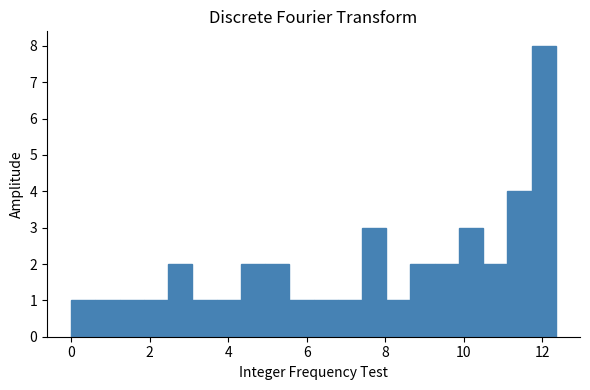

Around what value on the x-axis is the tallest bar? Give the approximate position of its centre, as read against the axis.

12.0